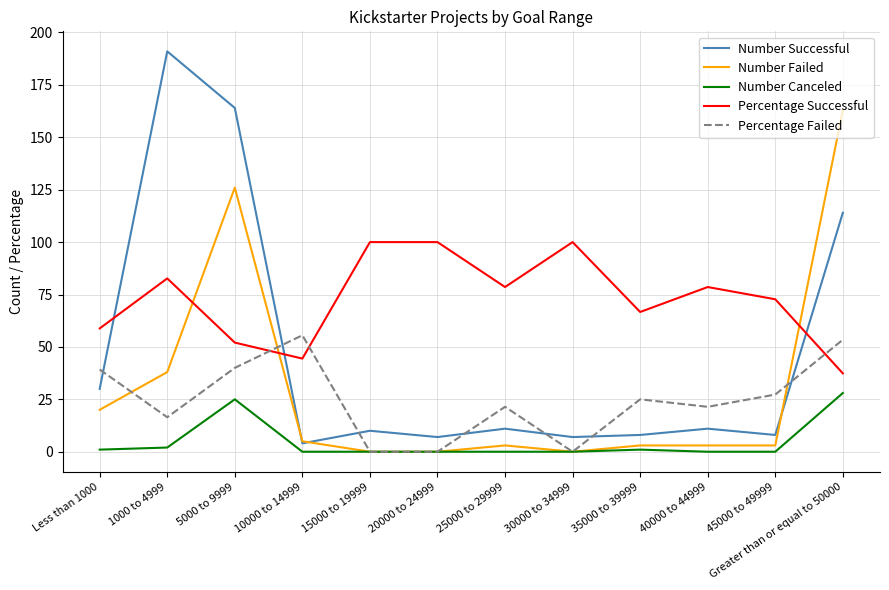

True or false: Number Failed and Percentage Successful intersect in this chart.

True